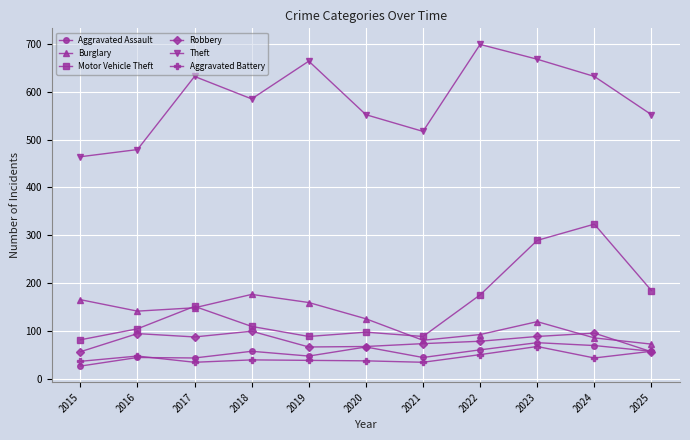

What is the value of the Burglary point at the 11th from the left?

72